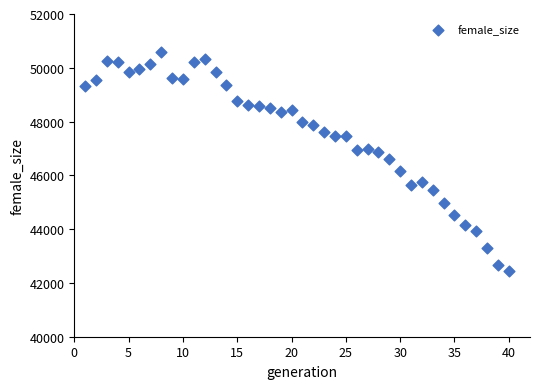

What is the range of Y values (max minus min)?

8160